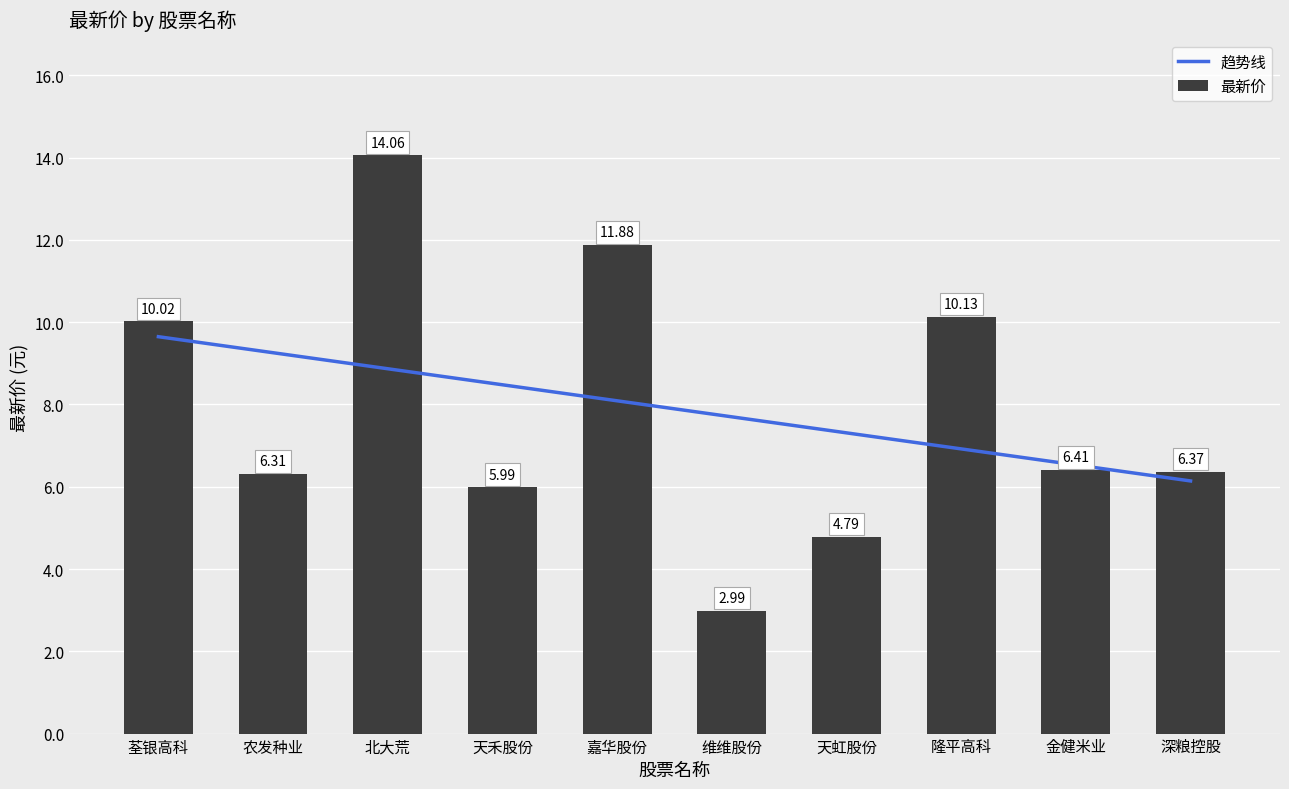

Reading left to right, extract all data points from this chart.

荃银高科=10.0	农发种业=6.3	北大荒=14.1	天禾股份=6.0	嘉华股份=11.9	维维股份=3.0	天虹股份=4.8	隆平高科=10.1	金健米业=6.4	深粮控股=6.4